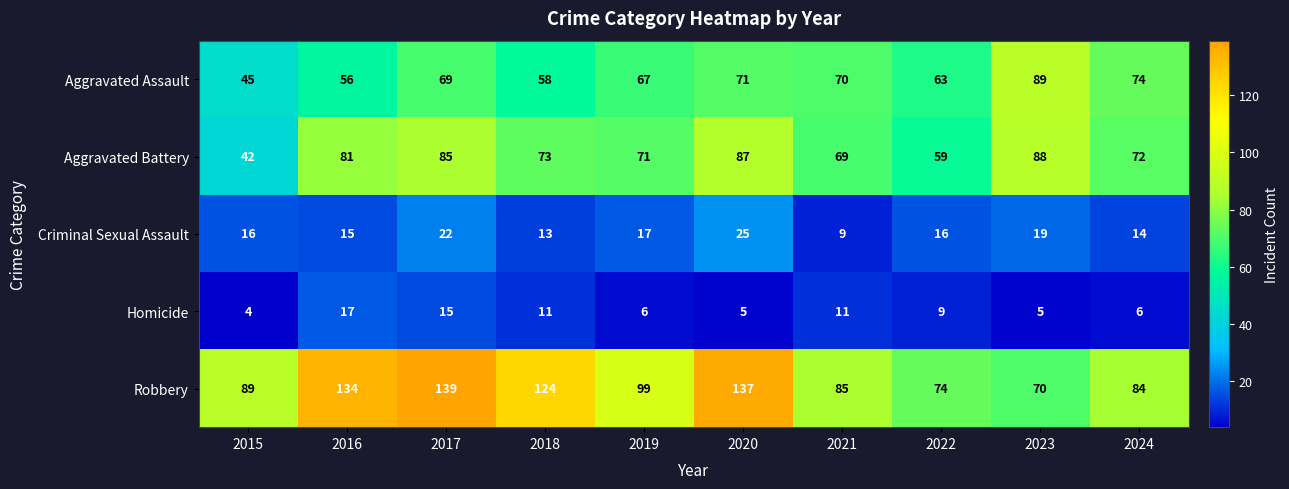

The value of Criminal Sexual Assault at 2017 is 9. True or false?

False